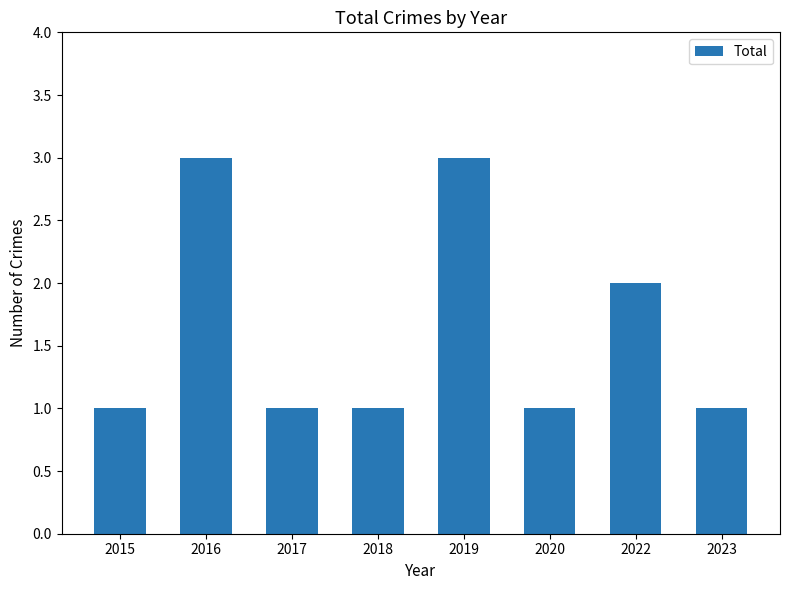

How many distinct data groups are displayed?

1